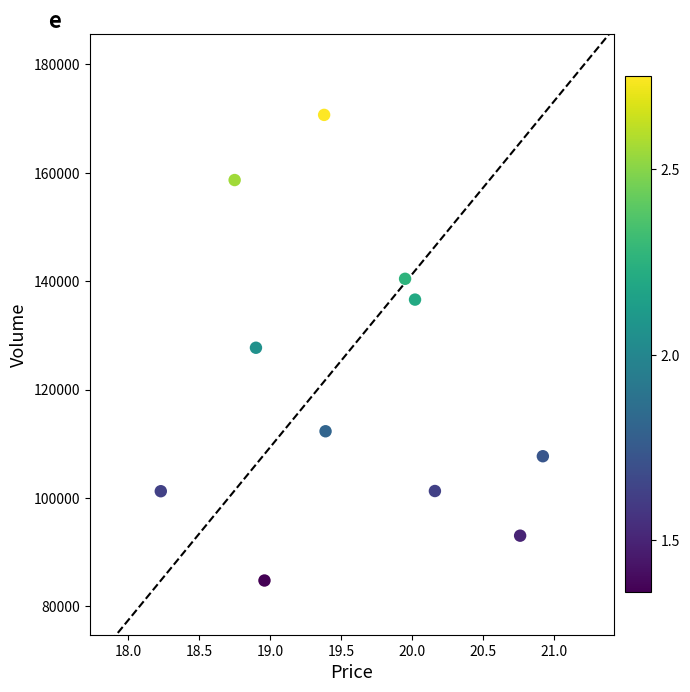

What is the range of Y values (max minus min)?

85883